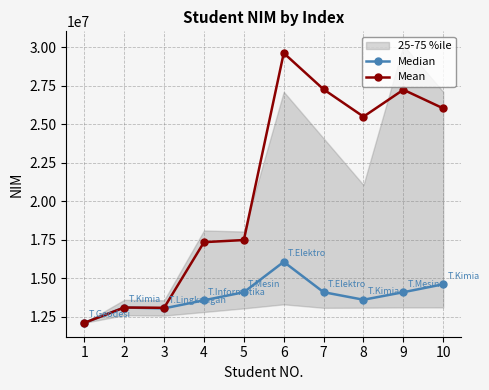

What is the value of the Median point at the 5th from the left?

14082002.0